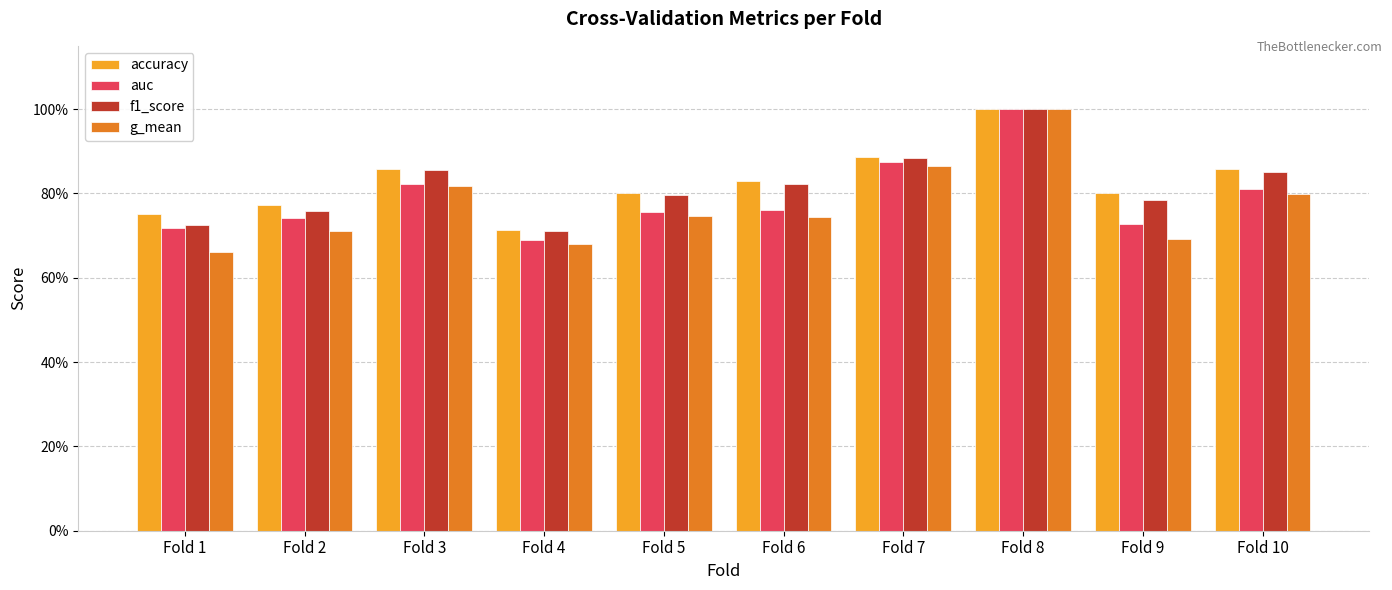

What is the greatest value displayed?

1.0